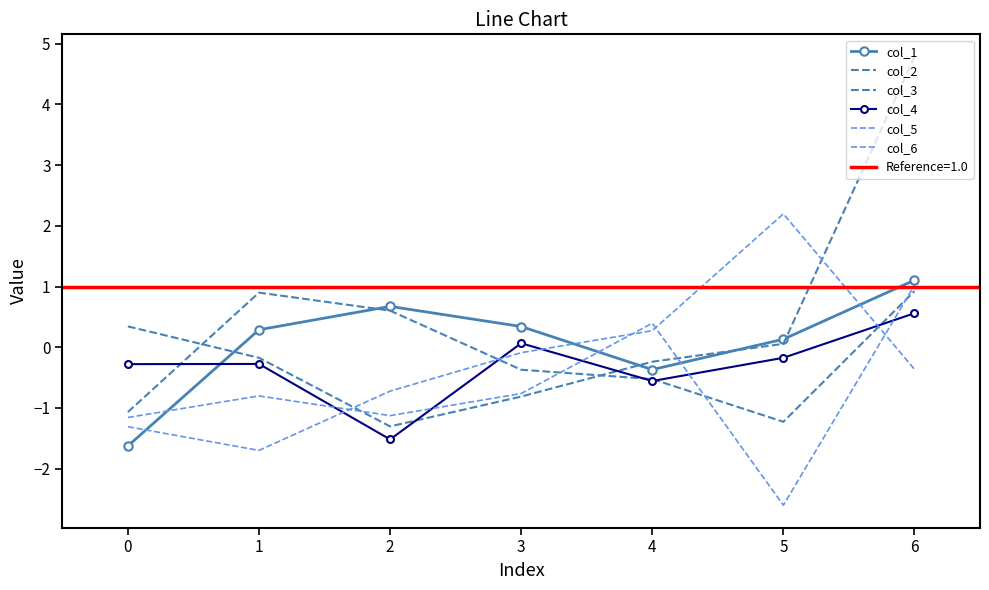

At which category does col_6 reach its first local peak?

5